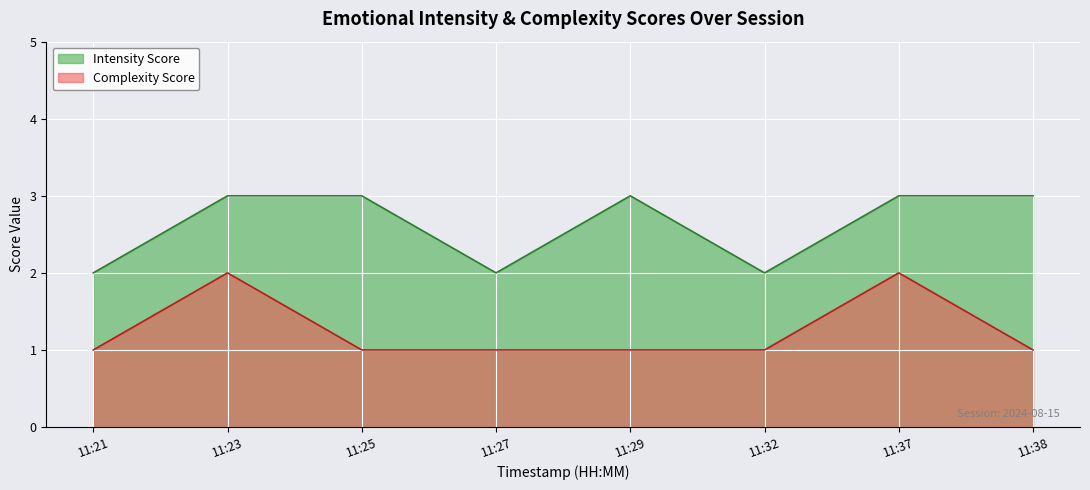

True or false: Intensity Score and Complexity Score cross at least once.

False